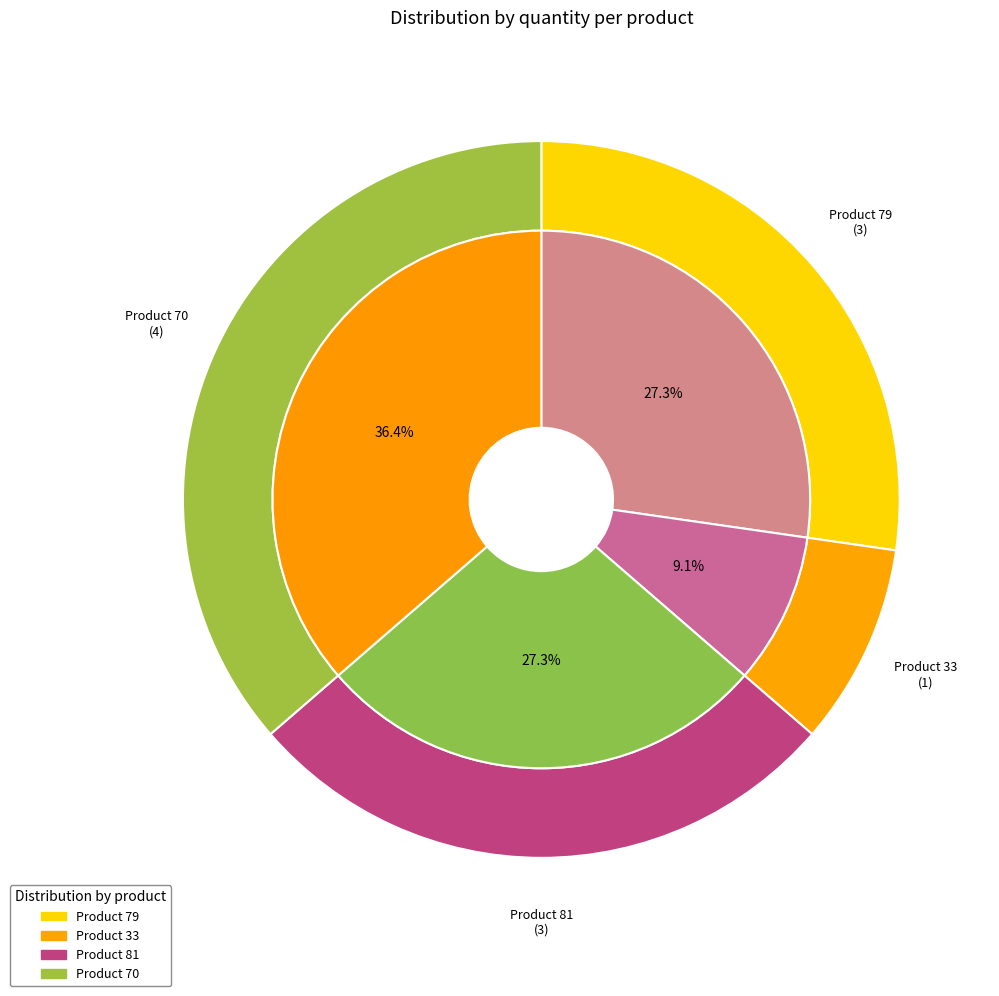

To the nearest percent, what is the difference between the largest and smallest slice percentages?

27%